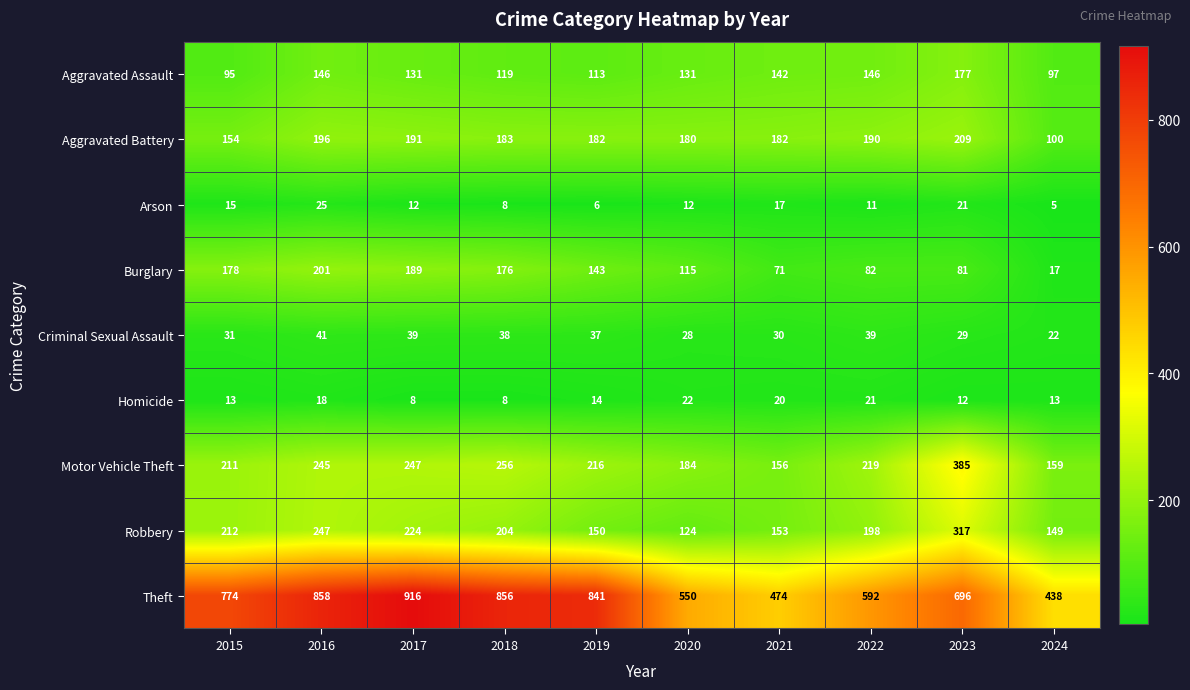

What is the spread (max minus min) of values at 2019?

835